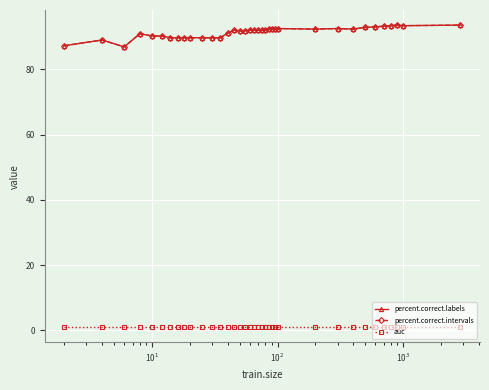

Does the chart have visible grid lines?

Yes